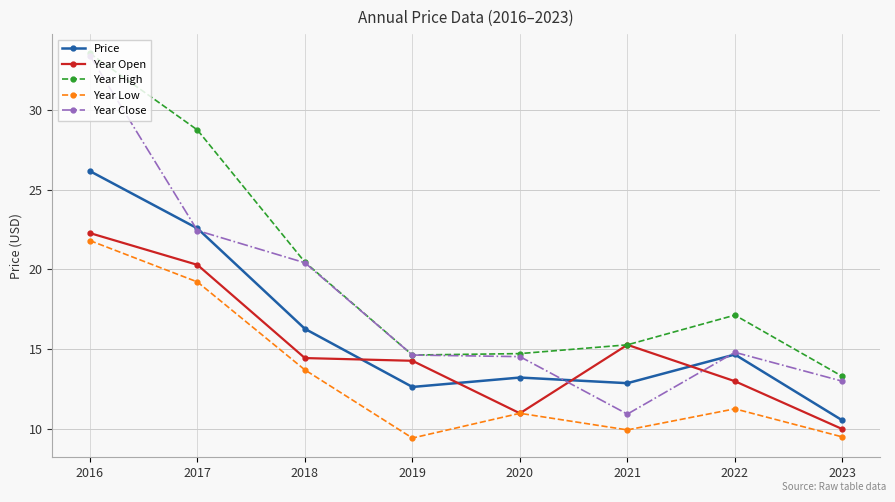

What is the average value of the Year Open series?

15.1